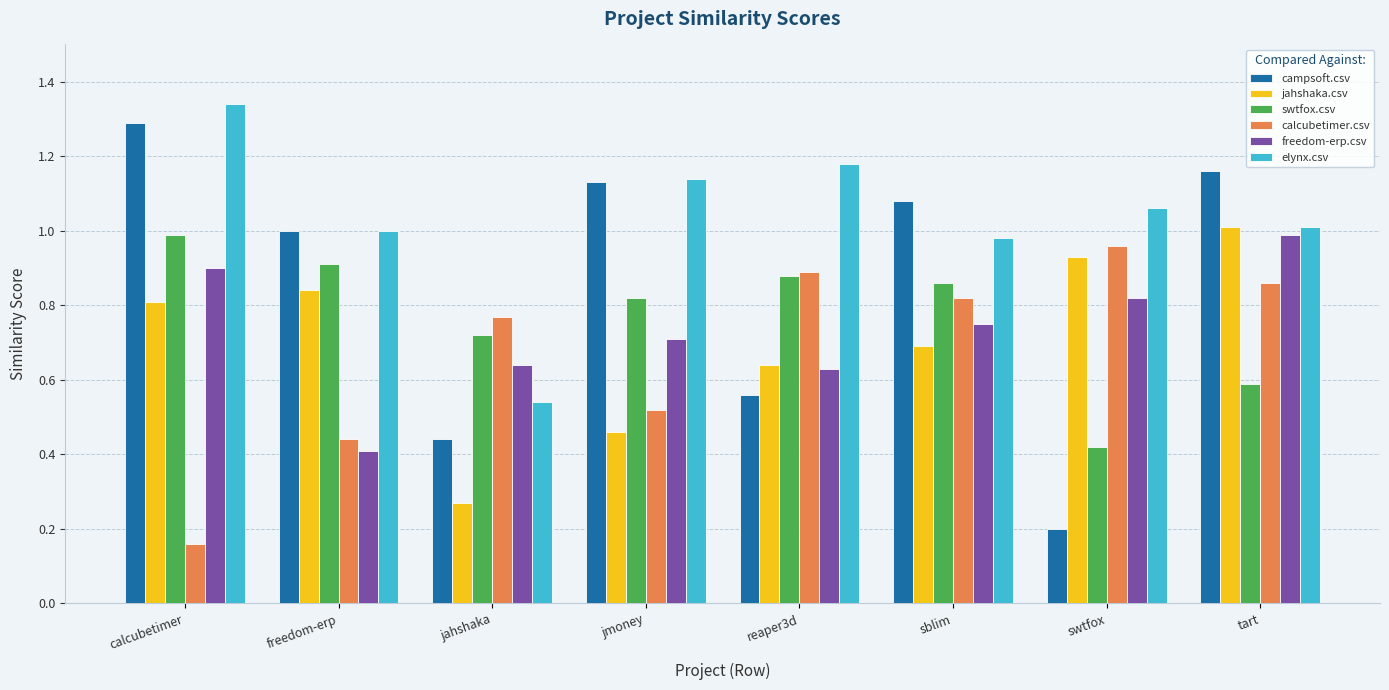

Which series has the widest spread of values?

campsoft.csv